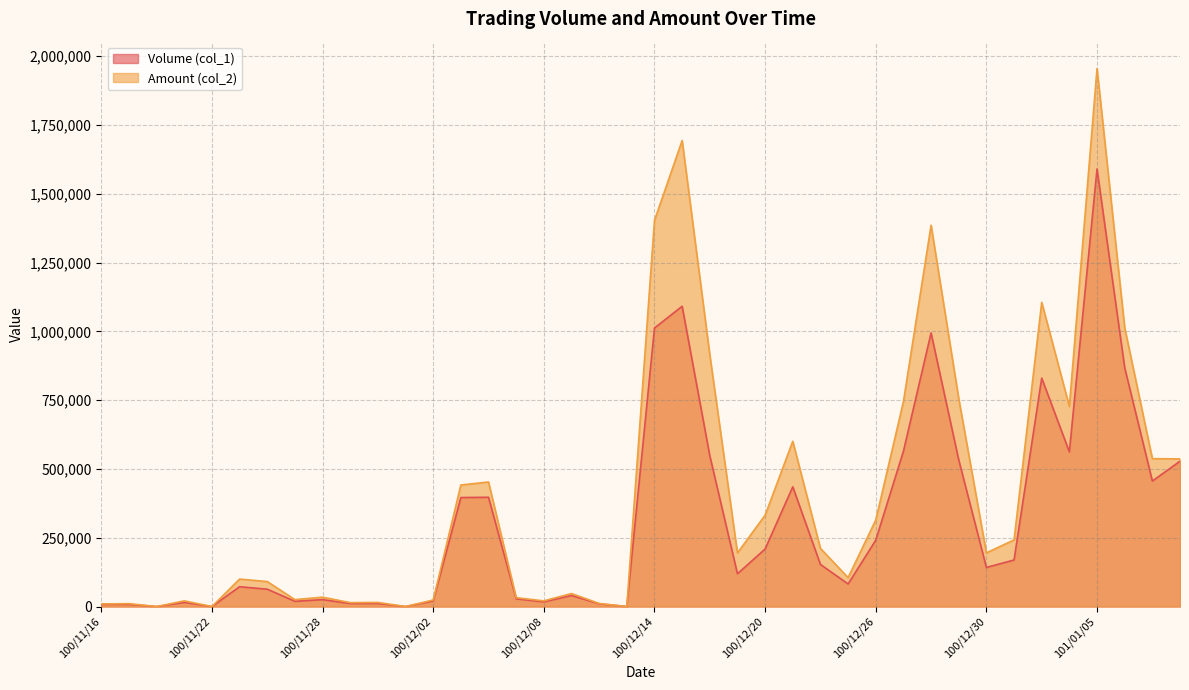

Where does the Volume (col_1) series first go above 142000?

100/12/05